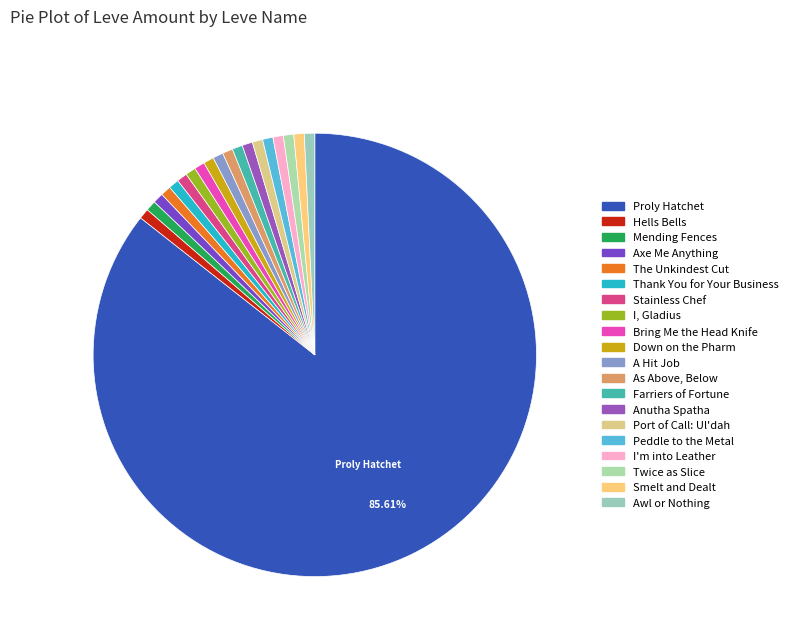

Does any single category account for the majority?

Yes